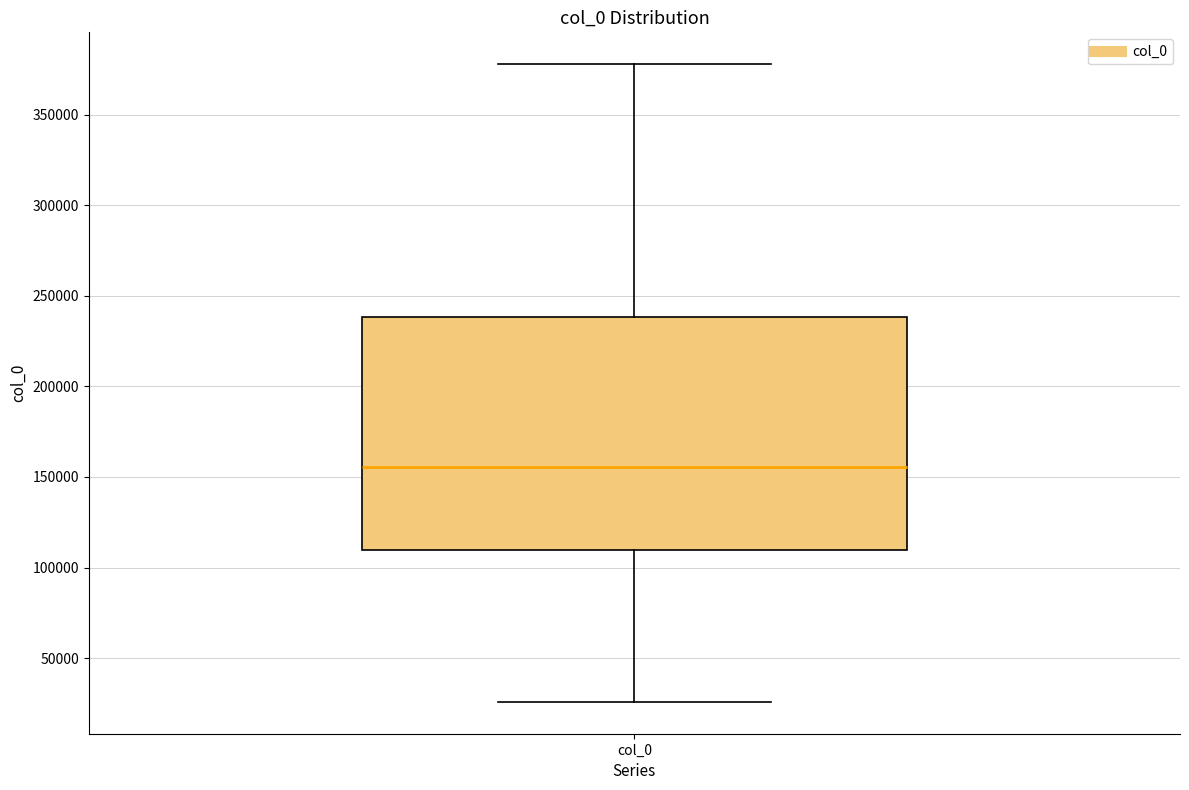

Where does the median line of the box for col_0 sit on the y-axis? The values are not printed on the chart, so give them approximately, as read against the axis.

155000